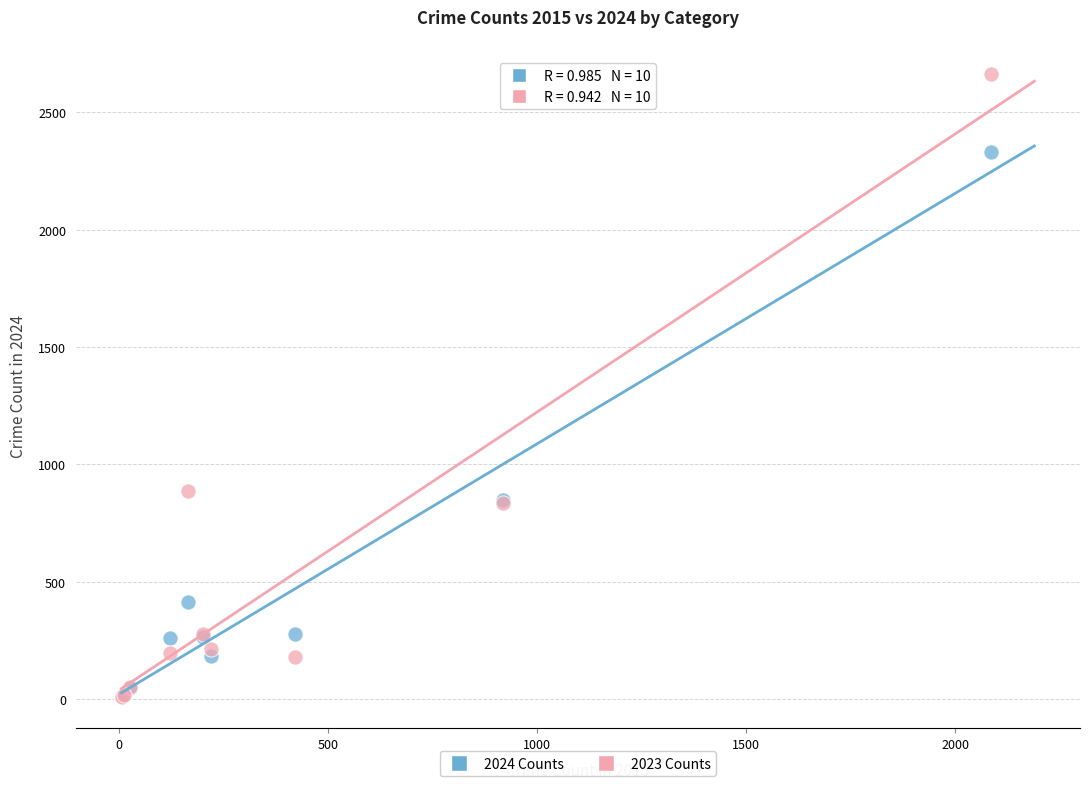

In the 2024 Counts series, what Y value is closest to 1173?

849